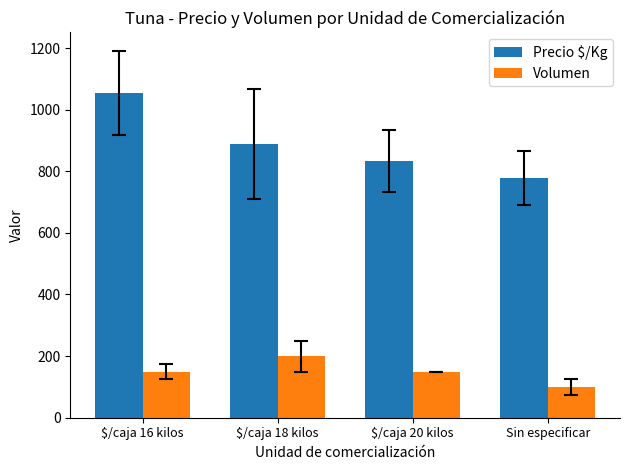

What is the label of the 2nd bar from the right?

$/caja 20 kilos